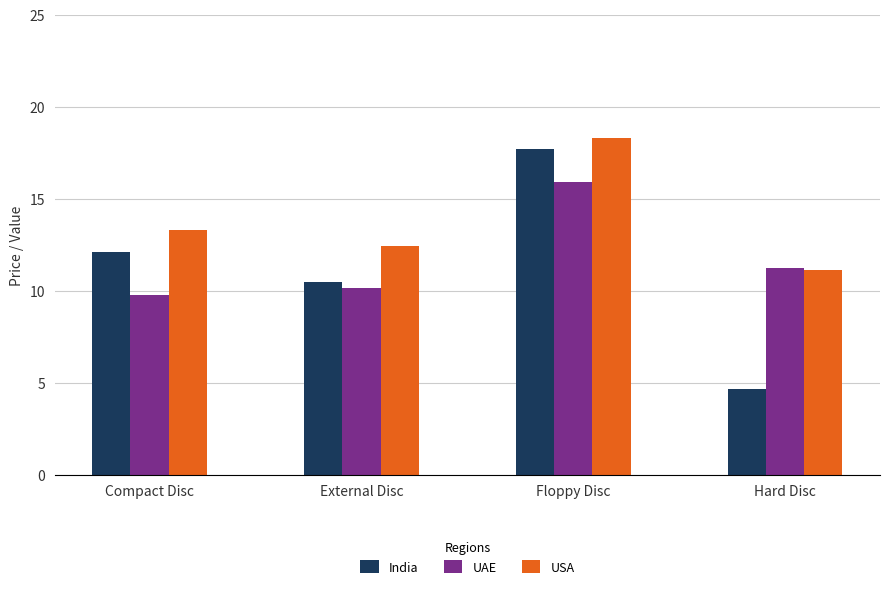

What is the lowest value of the USA series?

11.1